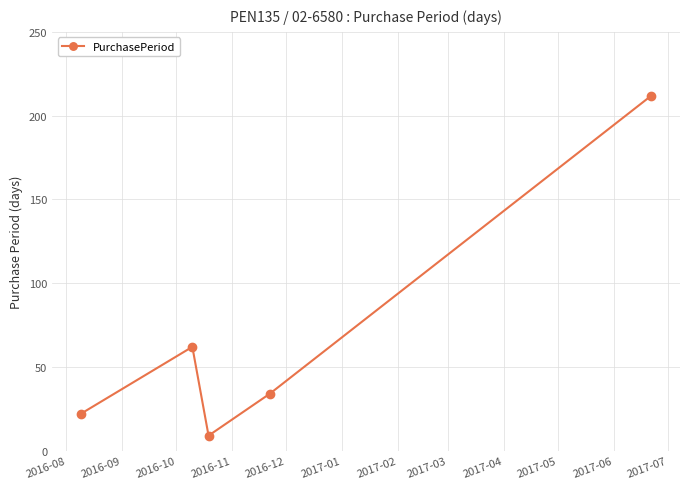

What is the average value?

68